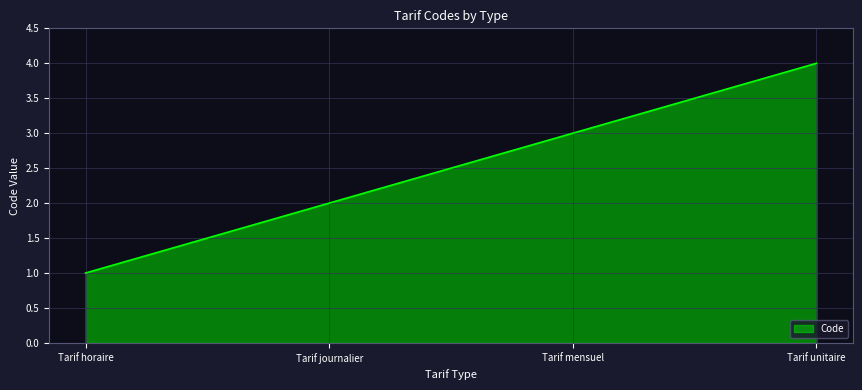

Does the chart have visible grid lines?

Yes